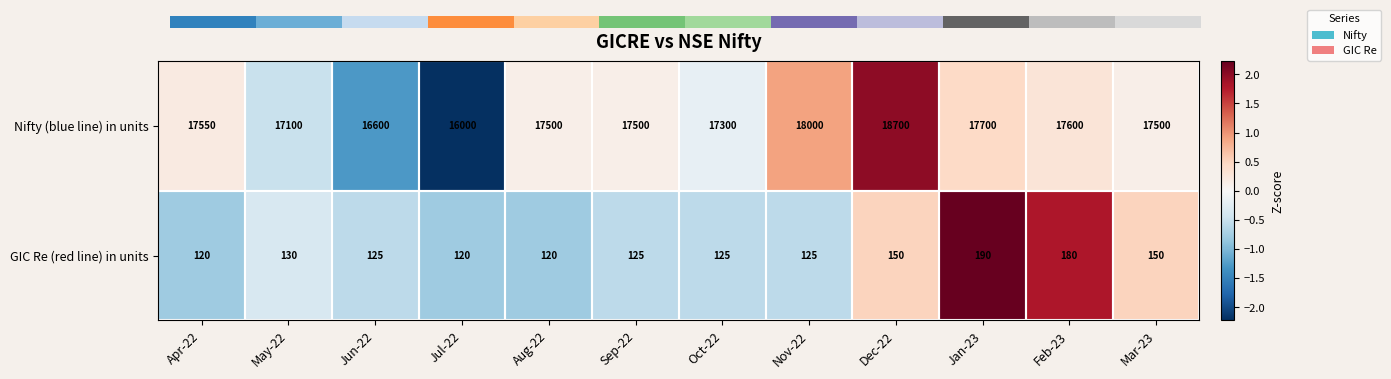

Count the number of categories in the chart.

12